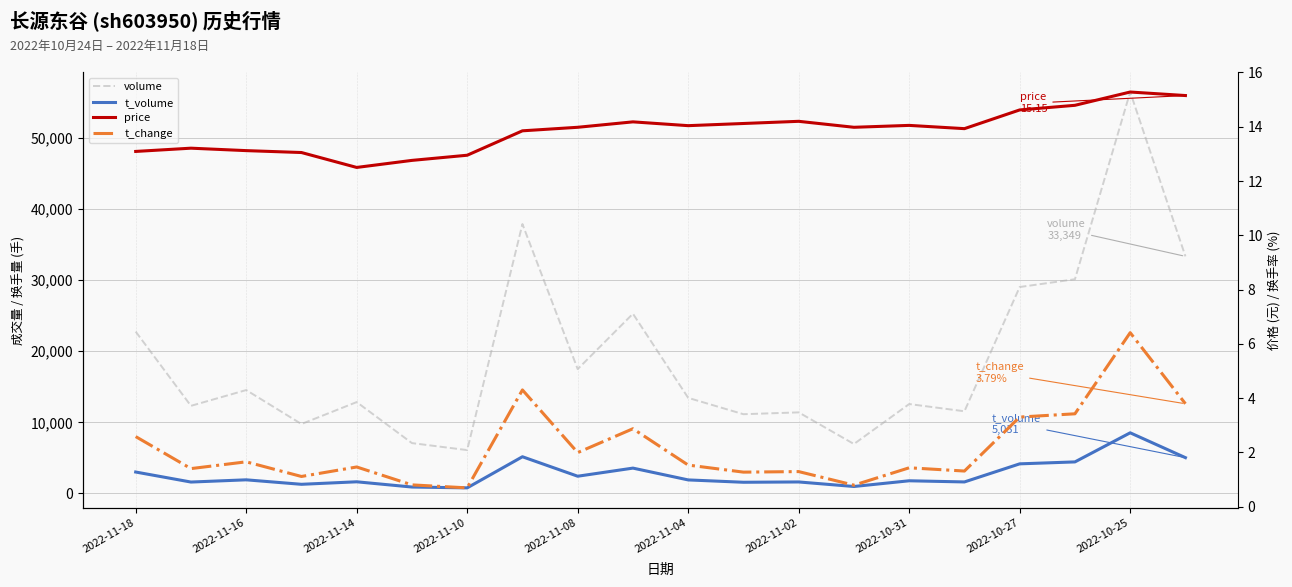

Between 2022-11-16 and 11, which series saw the biggest shift?

volume